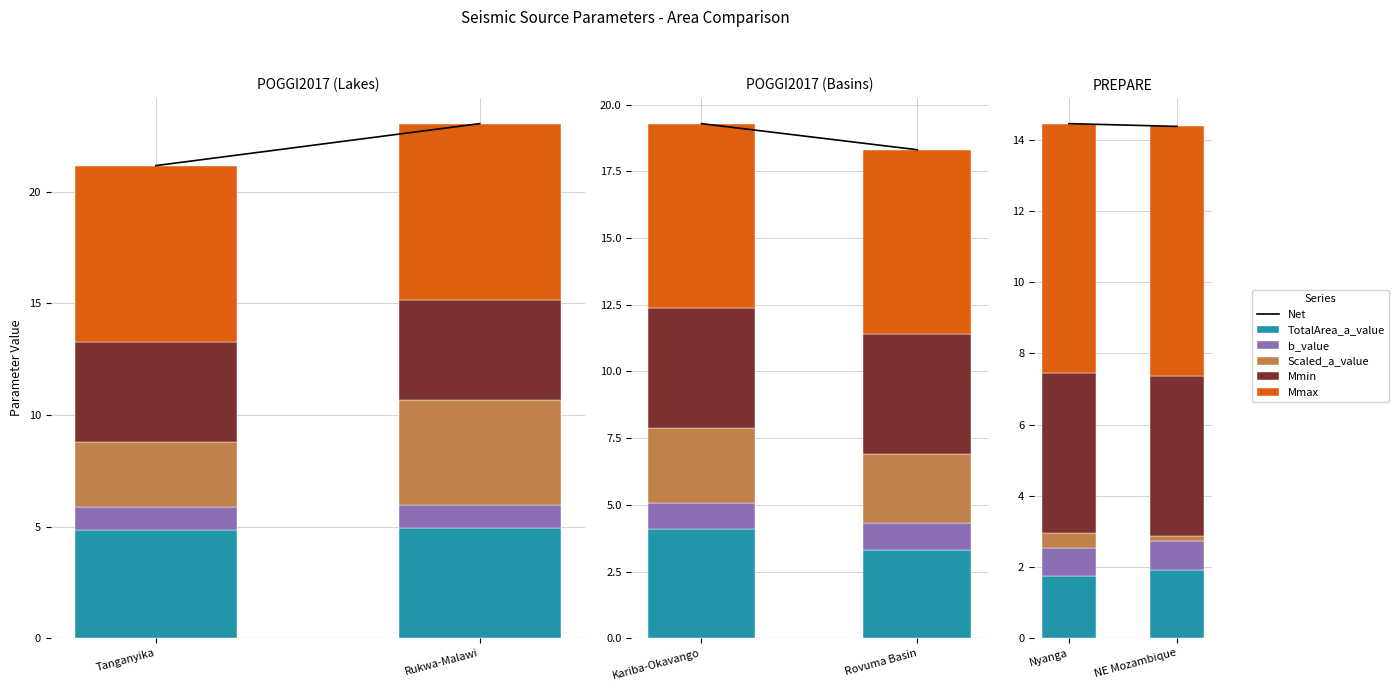

What position from the left is Rukwa-Malawi?

2